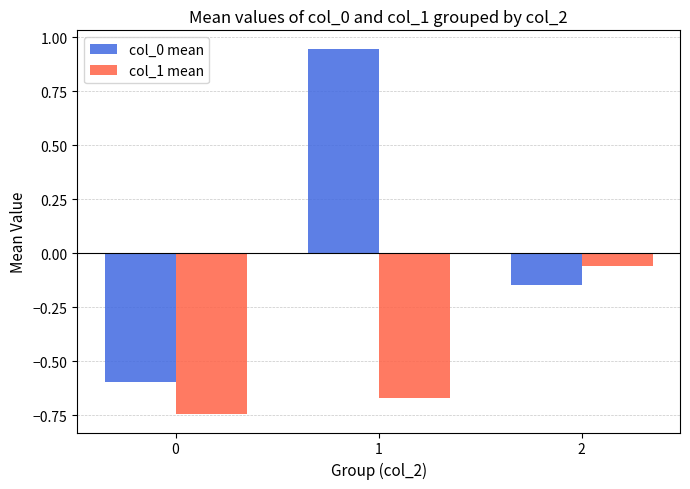

What is the sum of all col_0 mean values?

0.2